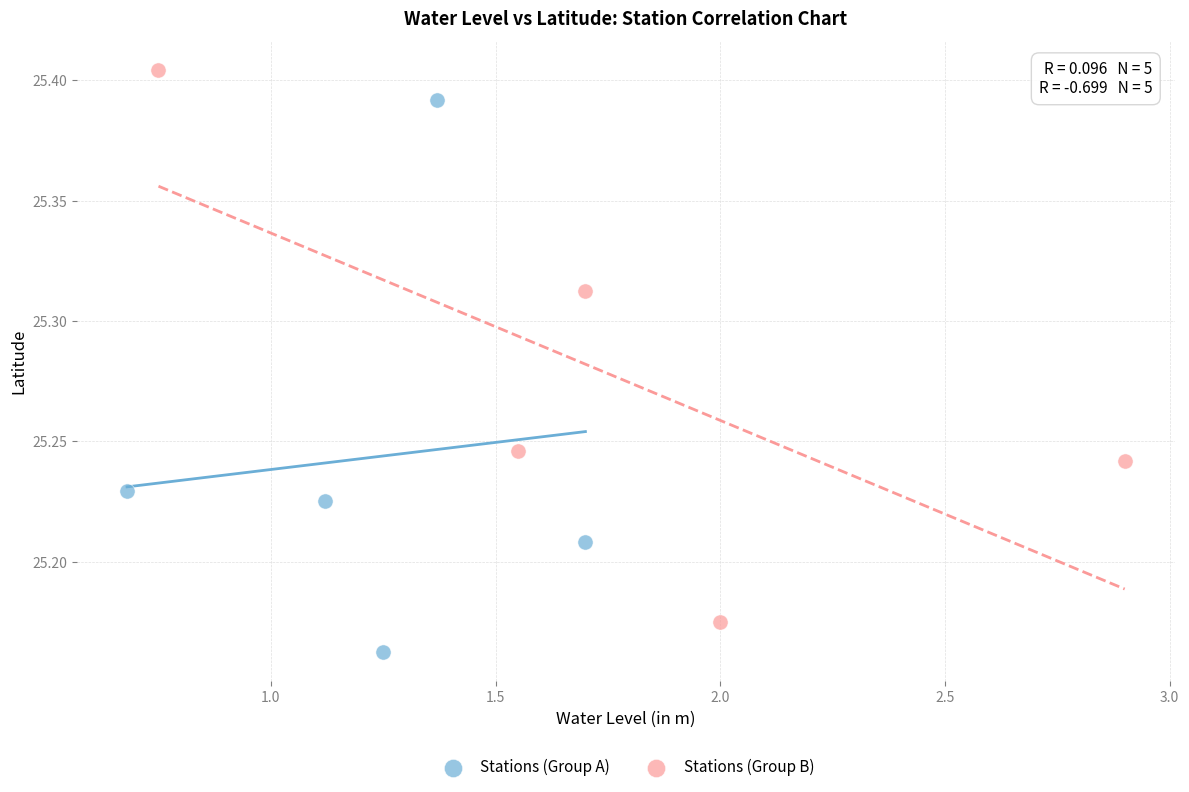

Which series contains the lowest Y value?

Stations (Group A)